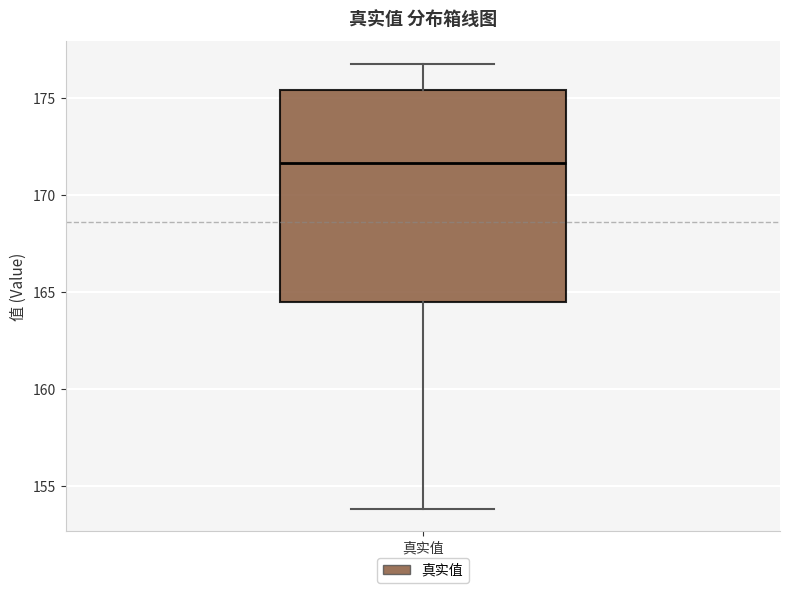

Where does the lower whisker of the box for 真实值 end on the y-axis? The values are not printed on the chart, so give them approximately, as read against the axis.

154.0